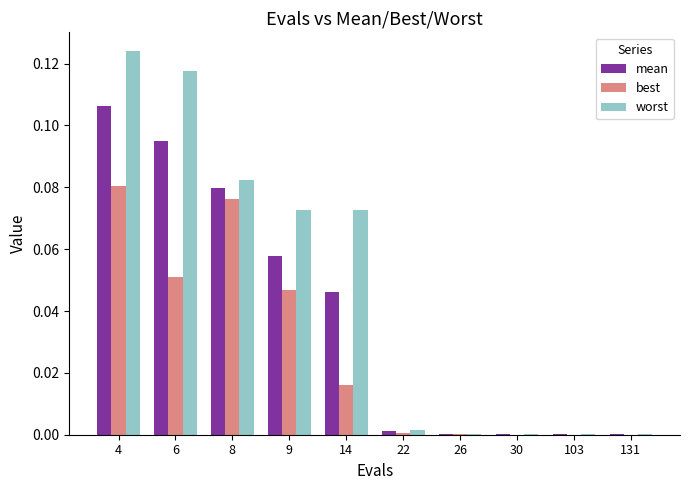

At which category is the sum across all series the highest?

4